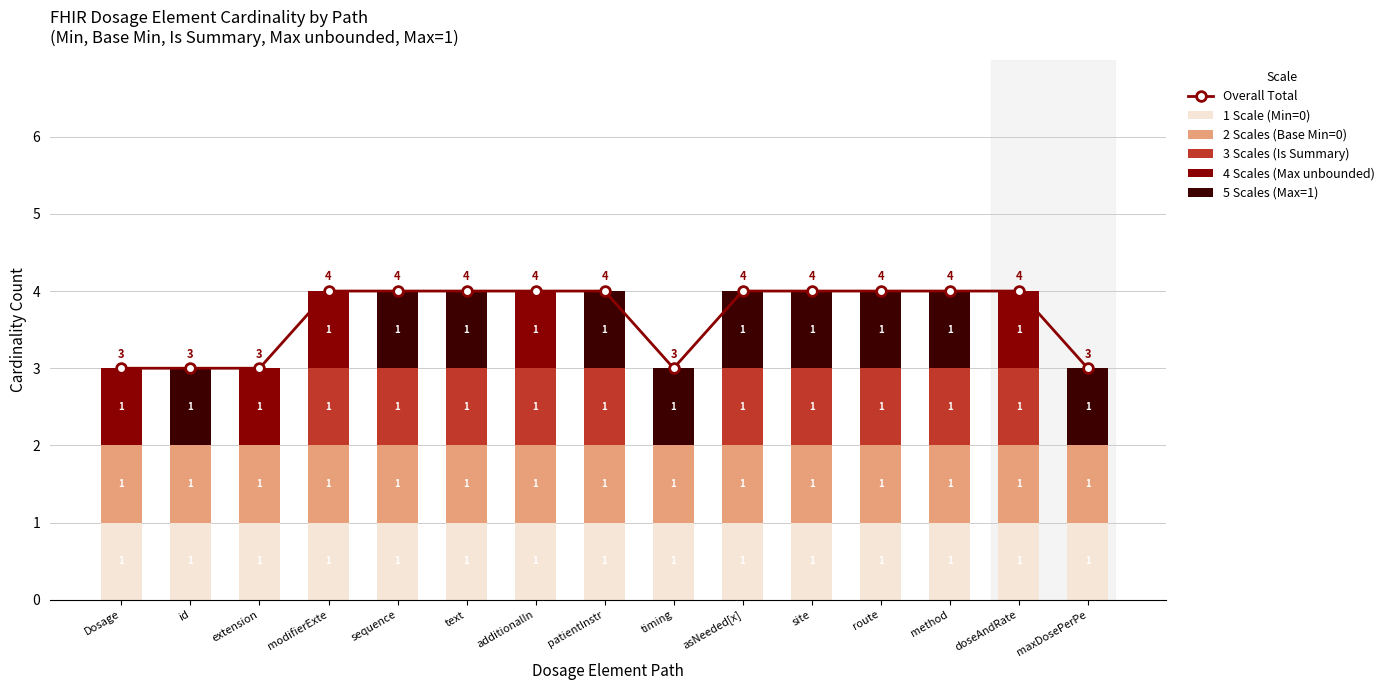

What is the maximum value for Overall Total?

4